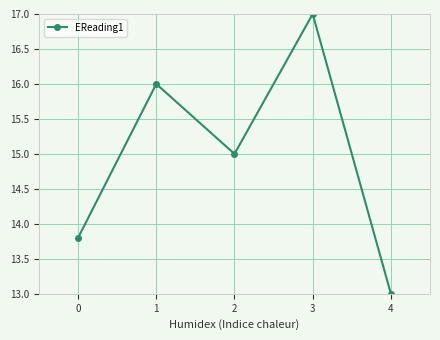

What is the minimum value shown in the chart?

13.0